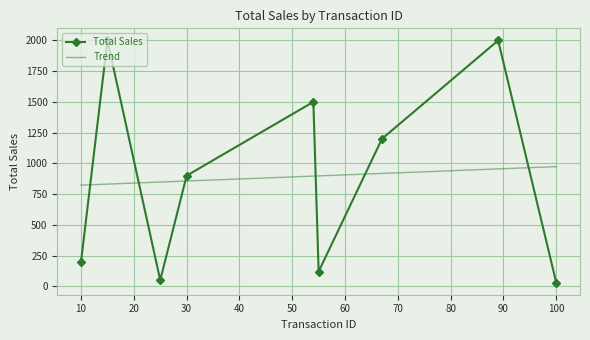

Is it true that the value at 10 is 70?

False